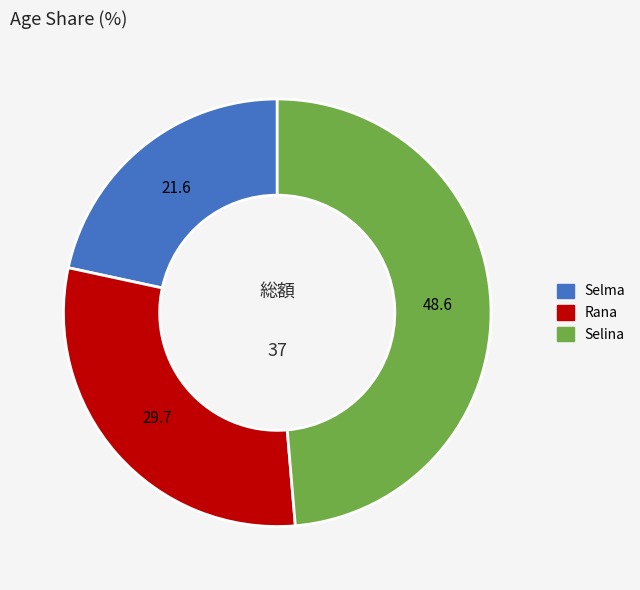

True or false: Selina accounts for 43% of the total.

False